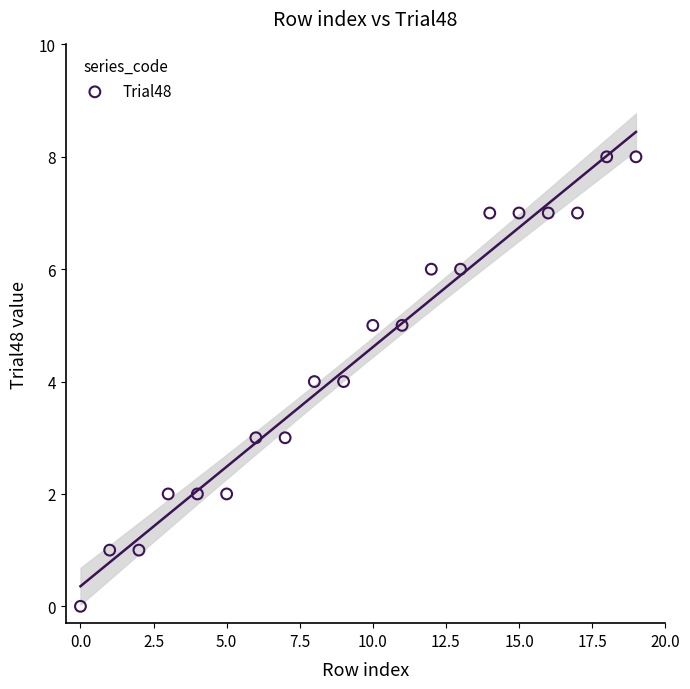

What is the range of Y values (max minus min)?

8